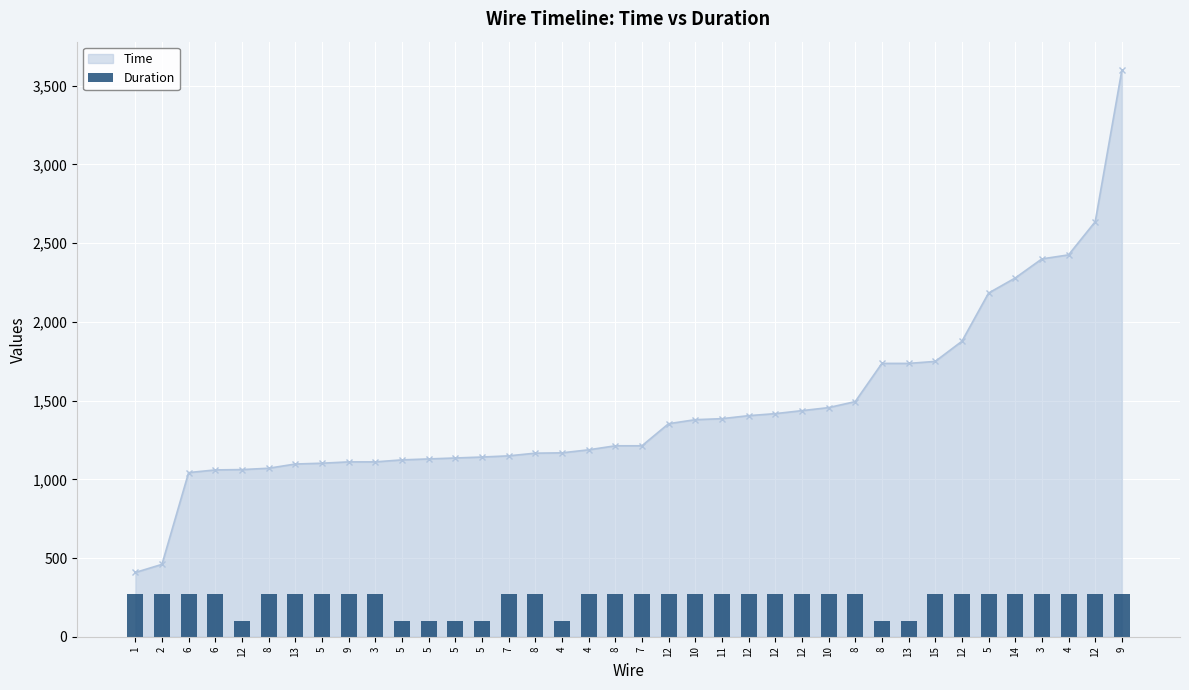

Is it true that the value at 5 is 57?

False